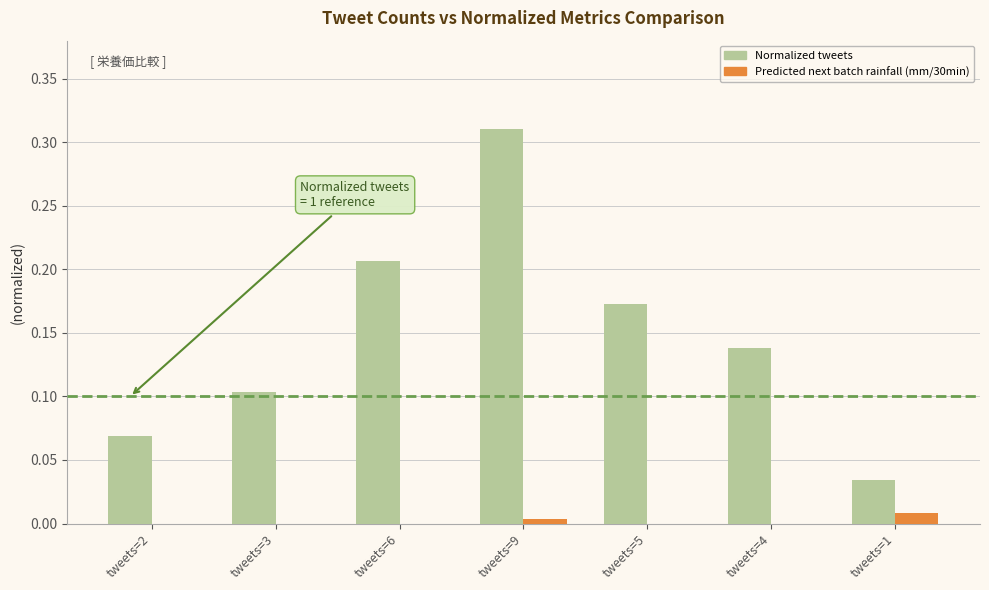

Which series has the largest total across all categories?

Normalized tweets